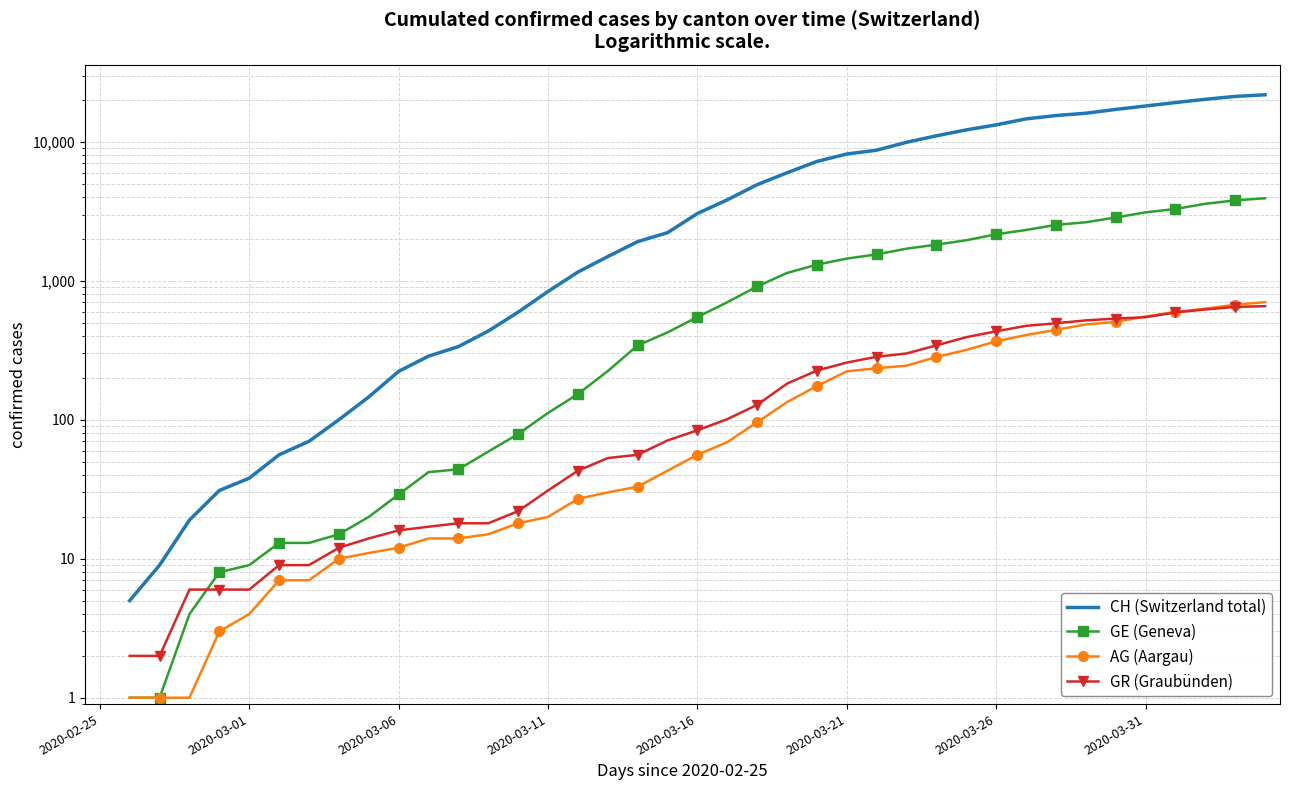

The AG (Aargau) series shows 702.0 at 39. True or false?

True